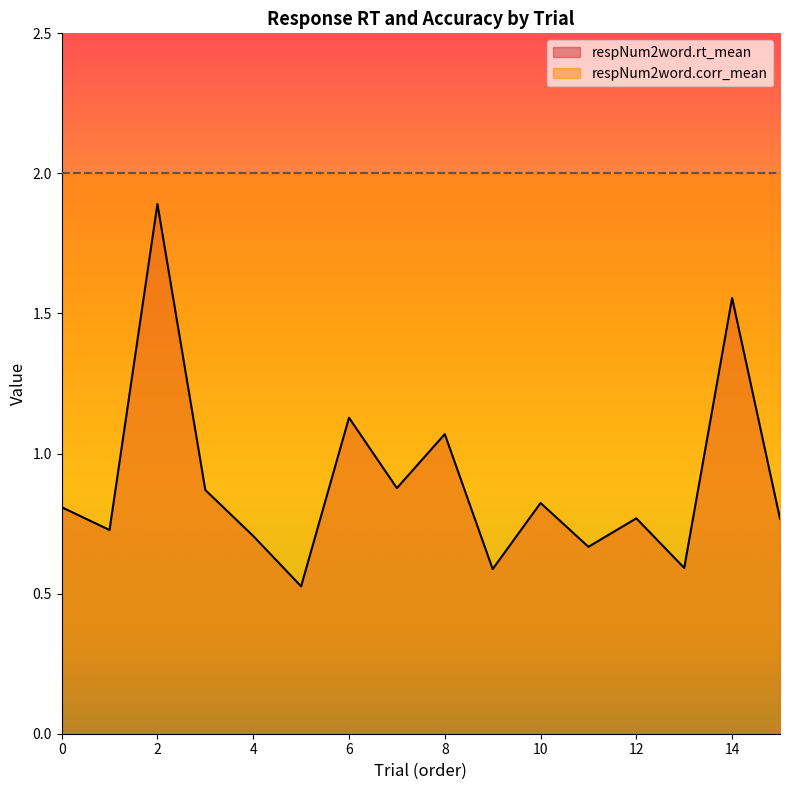

Reading left to right, what are all the values shown in this chart?

0.8	0.7	1.9	0.9	0.7	0.5	1.1	0.9	1.1	0.6	0.8	0.7	0.8	0.6	1.6	0.8